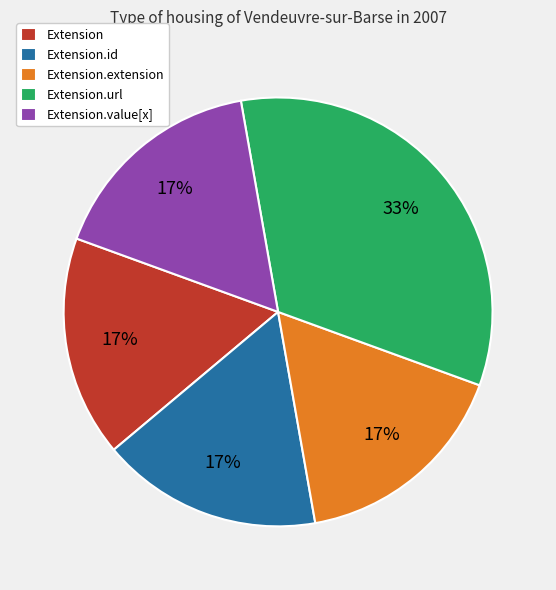

Is it true that Extension.extension is 5% of the pie?

False